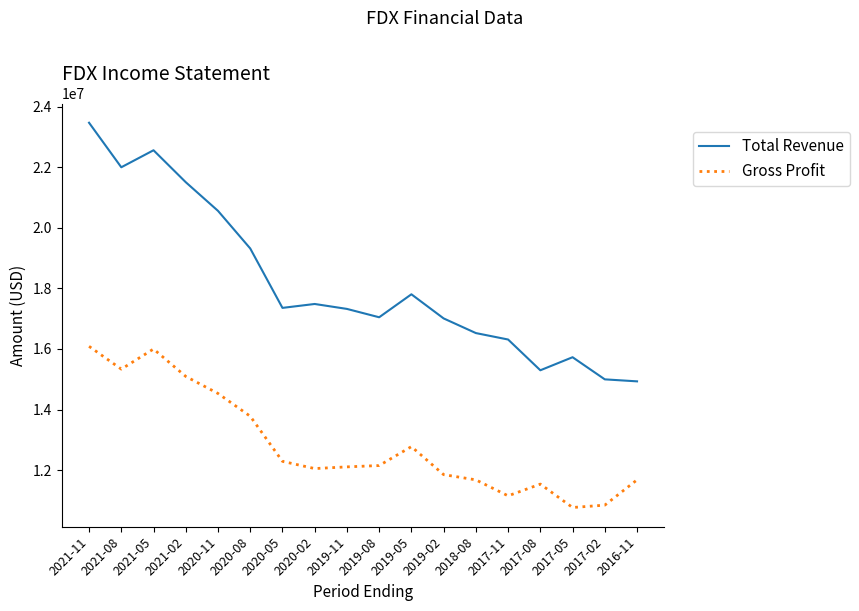

Which series has the largest total across all categories?

Total Revenue